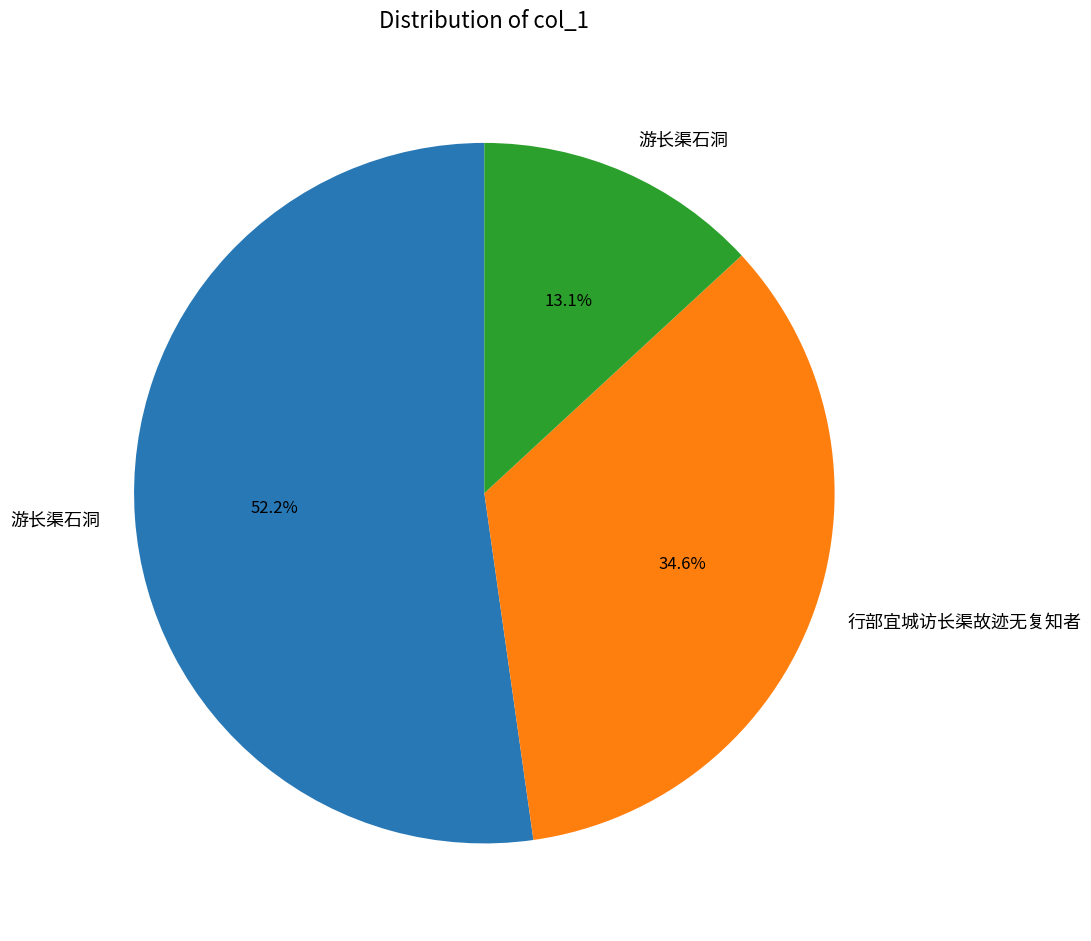

Does any single category account for the majority?

Yes